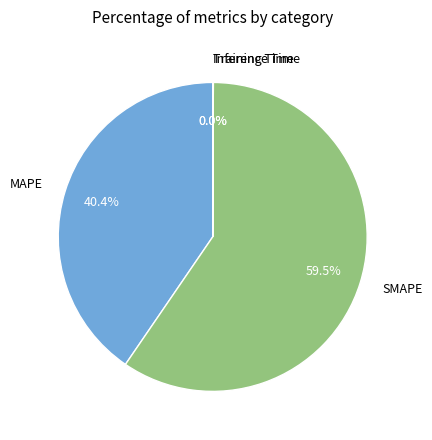

Is there a majority slice in this chart?

Yes